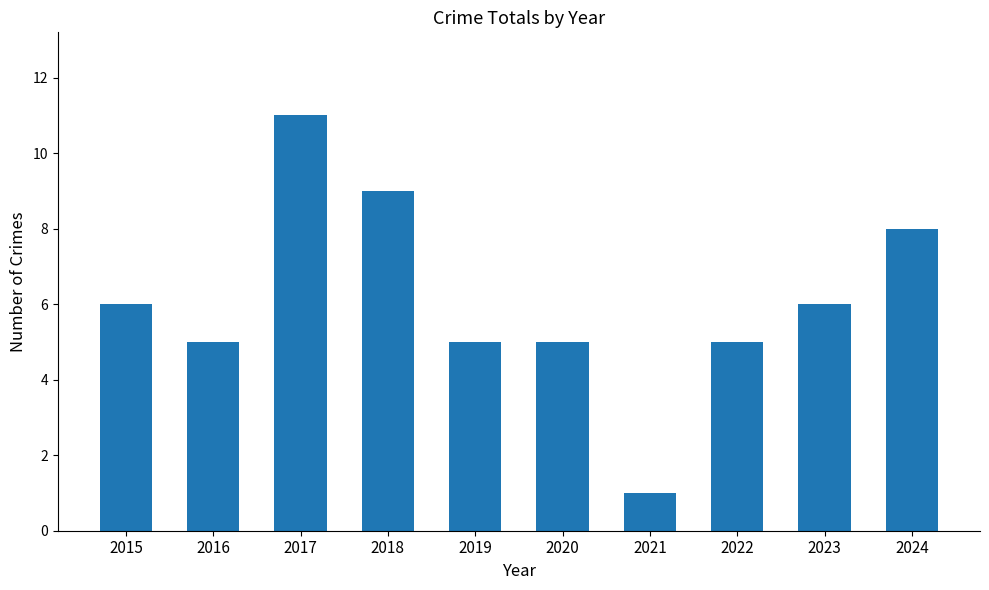

What is the sum of the values at 2020 and 2019?

10